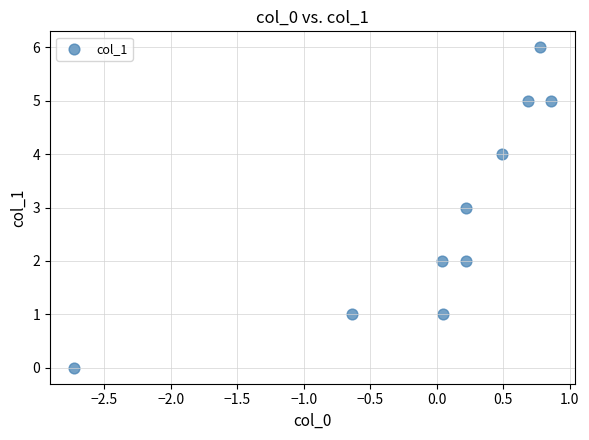

What is the range of Y values (max minus min)?

6